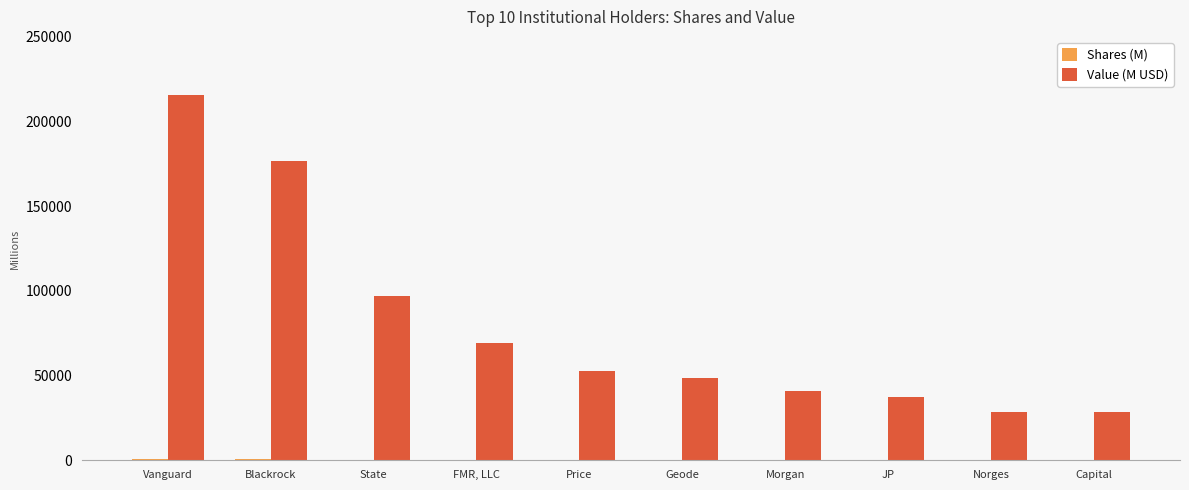

True or false: Value (M USD) has a value of 87544.6 at Price.

False